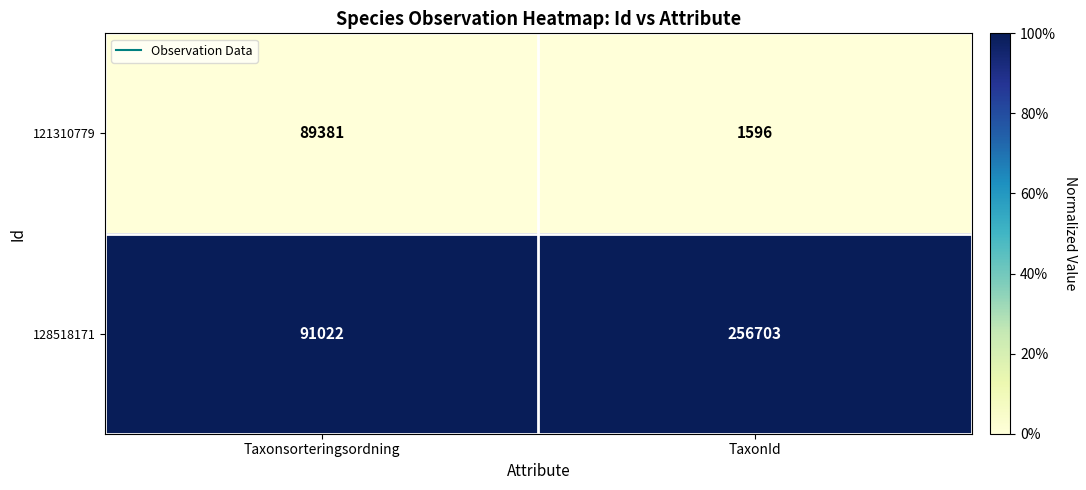

Which series has the largest total across all categories?

128518171